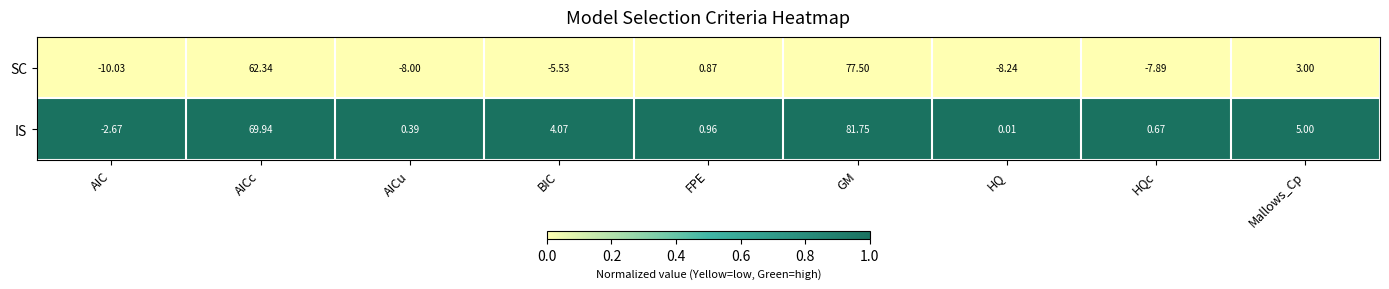

Which series has the widest spread of values?

SC